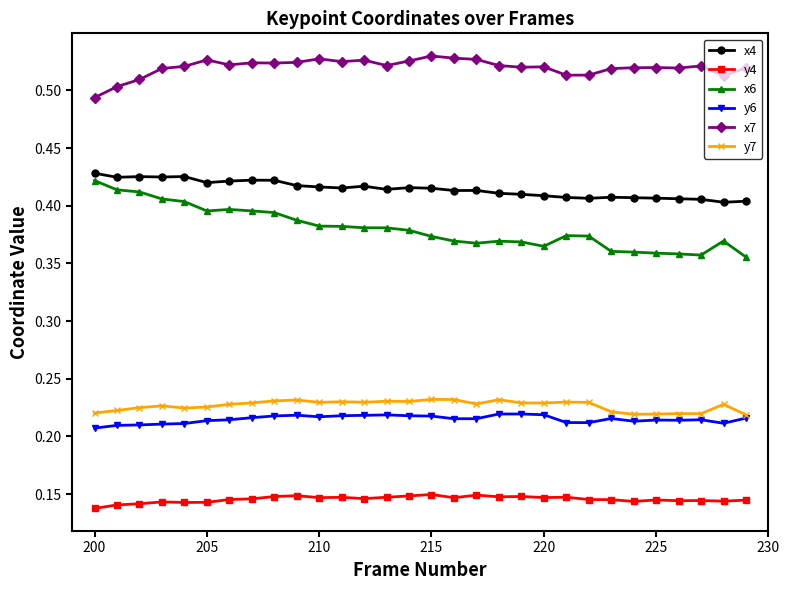

True or false: x7 and x4 intersect in this chart.

False